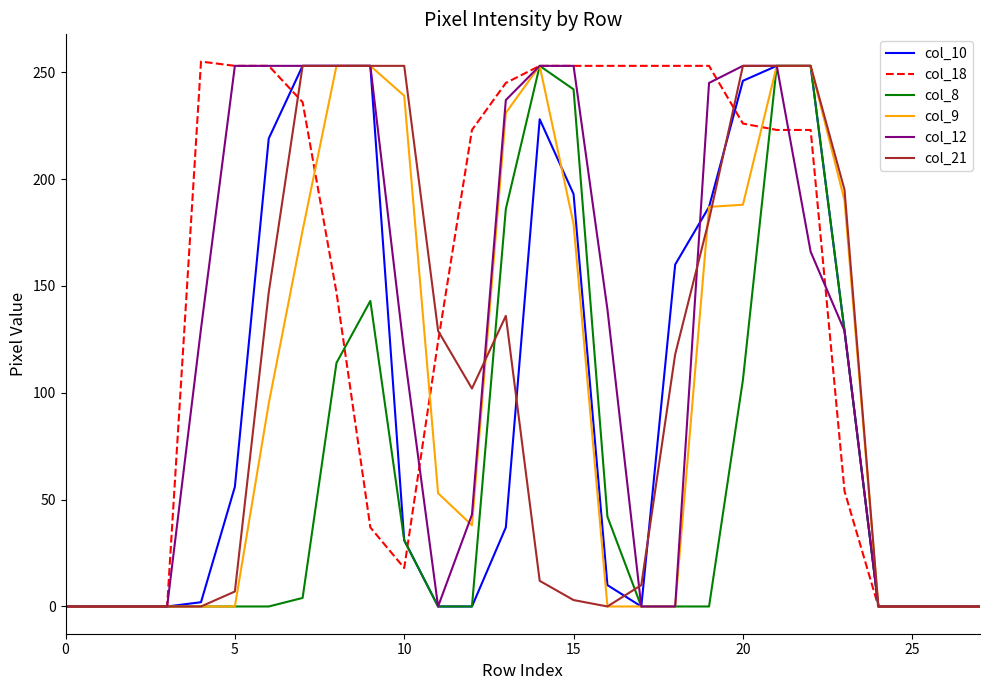

What is the maximum value shown in the chart?

255